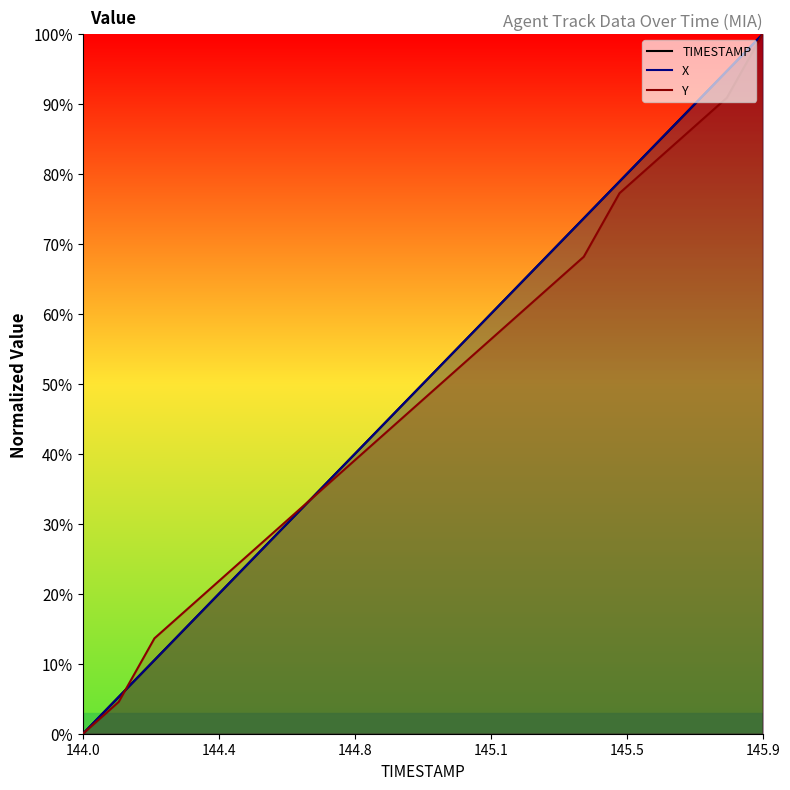

What is the label of the 10th point from the left?

144.9